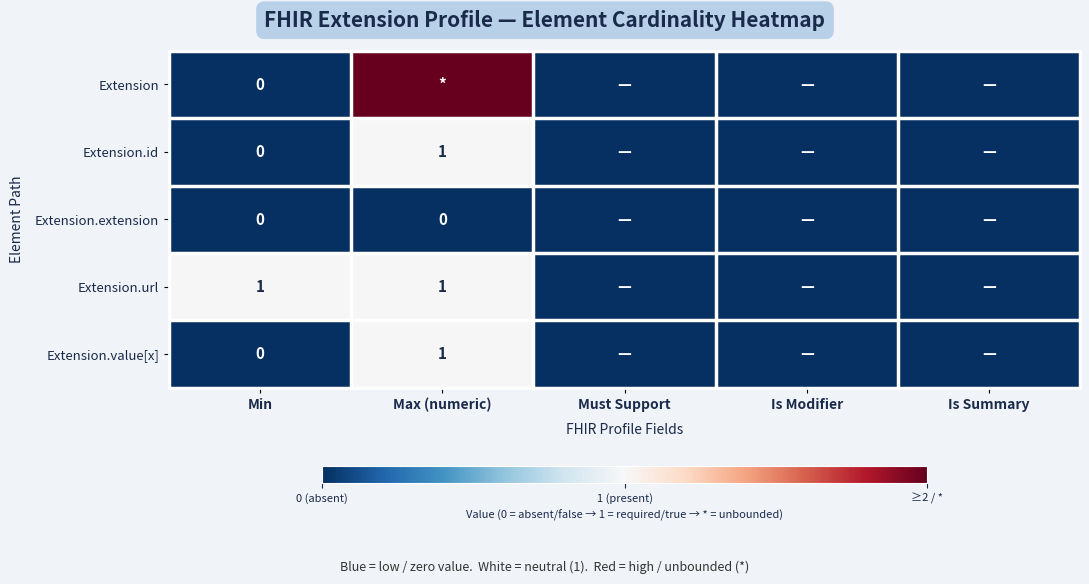

Is the value of Extension.id at Max (numeric) greater than the value of Extension.extension at Min?

Yes